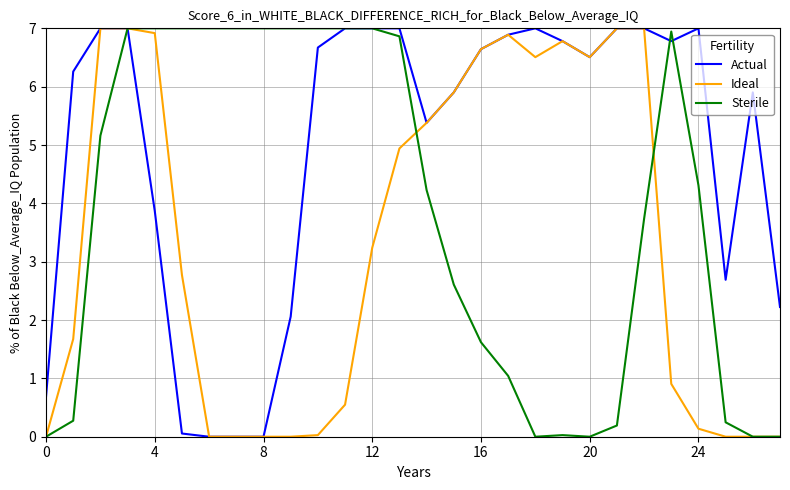

Which series has the largest total across all categories?

Actual